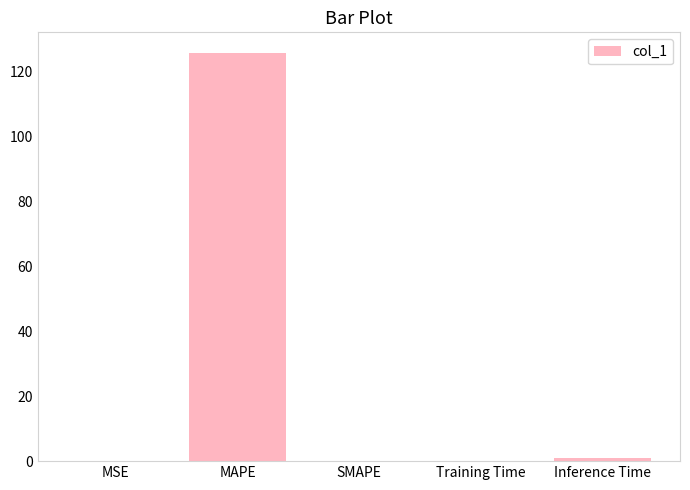

True or false: the data shows 0.0 at SMAPE.

True